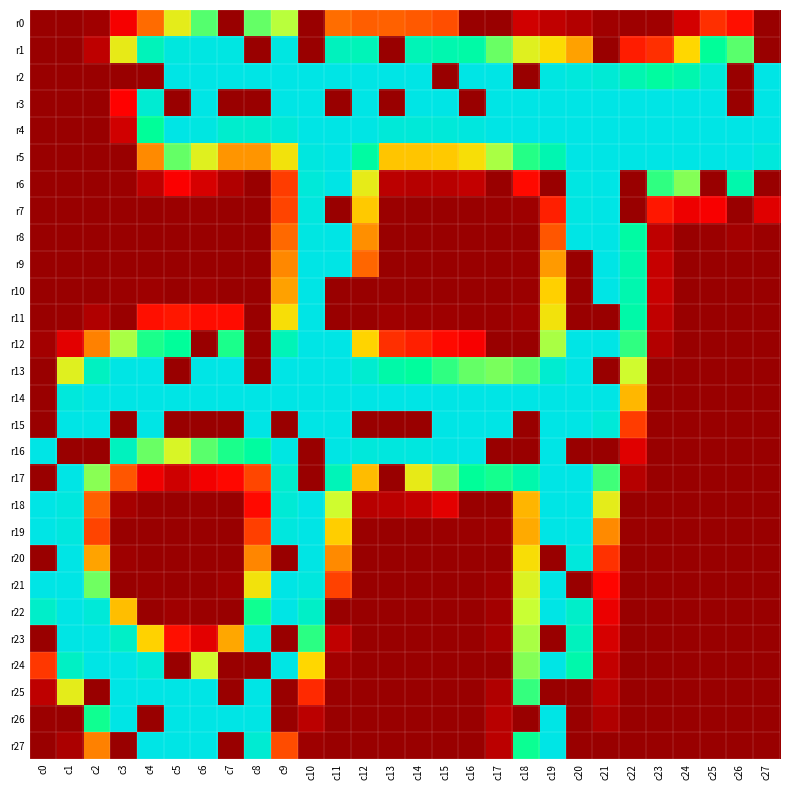

Reading right to left, extract all data points from this chart.

r0: c27=0	c26=44	c25=56	c24=22	c23=3	c22=2	c21=3	c20=10	c19=15	c18=21	c17=0	c16=0	c15=68	c14=72	c13=75	c12=74	c11=80	c10=0	c9=169	c8=185	c7=0	c6=188	c5=147	c4=79	c3=35	c2=3	c1=0	c0=0
r1: c27=0	c26=187	c25=204	c24=127	c23=56	c22=49	c21=0	c20=103	c19=130	c18=151	c17=184	c16=213	c15=219	c14=224	c13=0	c12=225	c11=228	c10=0	c9=252	c8=0	c7=253	c6=253	c5=250	c4=226	c3=145	c2=14	c1=0	c0=0
r2: c27=255	c26=0	c25=247	c24=218	c23=209	c22=220	c21=244	c20=249	c19=252	c18=0	c17=255	c16=255	c15=0	c14=255	c13=255	c12=255	c11=255	c10=255	c9=255	c8=255	c7=255	c6=255	c5=255	c4=0	c3=0	c2=0	c1=0	c0=0
r3: c27=255	c26=0	c25=255	c24=255	c23=255	c22=255	c21=255	c20=255	c19=255	c18=255	c17=255	c16=0	c15=255	c14=255	c13=0	c12=255	c11=0	c10=255	c9=255	c8=0	c7=0	c6=255	c5=0	c4=242	c3=39	c2=0	c1=0	c0=0
r4: c27=255	c26=255	c25=255	c24=255	c23=255	c22=255	c21=255	c20=255	c19=255	c18=255	c17=255	c16=250	c15=247	c14=246	c13=246	c12=254	c11=255	c10=255	c9=246	c8=239	c7=239	c6=252	c5=255	c4=204	c3=21	c2=0	c1=0	c0=0
r5: c27=249	c26=255	c25=255	c24=255	c23=255	c22=255	c21=255	c20=255	c19=220	c18=197	c17=172	c16=133	c15=121	c14=119	c13=119	c12=210	c11=255	c10=251	c9=137	c8=98	c7=98	c6=151	c5=185	c4=93	c3=0	c2=0	c1=0	c0=0
r6: c27=0	c26=217	c25=0	c24=179	c23=195	c22=0	c21=255	c20=253	c19=0	c18=42	c17=0	c16=16	c15=12	c14=11	c13=13	c12=146	c11=255	c10=247	c9=61	c8=0	c7=9	c6=23	c5=37	c4=14	c3=1	c2=0	c1=0	c0=0
r7: c27=27	c26=0	c25=36	c24=32	c23=47	c22=0	c21=255	c20=253	c19=50	c18=2	c17=1	c16=0	c15=0	c14=0	c13=1	c12=121	c11=0	c10=250	c9=64	c8=0	c7=0	c6=1	c5=1	c4=0	c3=0	c2=0	c1=0	c0=0
r8: c27=1	c26=4	c25=1	c24=0	c23=14	c22=211	c21=255	c20=255	c19=71	c18=0	c17=0	c16=0	c15=0	c14=0	c13=0	c12=95	c11=255	c10=253	c9=78	c8=0	c7=0	c6=0	c5=0	c4=0	c3=0	c2=0	c1=0	c0=0
r9: c27=0	c26=0	c25=0	c24=0	c23=17	c22=217	c21=255	c20=0	c19=100	c18=1	c17=0	c16=0	c15=0	c14=0	c13=0	c12=77	c11=255	c10=255	c9=92	c8=0	c7=0	c6=0	c5=0	c4=0	c3=0	c2=0	c1=0	c0=0
r10: c27=0	c26=0	c25=0	c24=0	c23=18	c22=219	c21=255	c20=0	c19=124	c18=1	c17=0	c16=0	c15=0	c14=0	c13=0	c12=0	c11=0	c10=255	c9=103	c8=0	c7=0	c6=2	c5=0	c4=2	c3=1	c2=0	c1=0	c0=0
r11: c27=0	c26=0	c25=0	c24=0	c23=15	c22=214	c21=0	c20=0	c19=137	c18=3	c17=1	c16=1	c15=2	c14=2	c13=3	c12=0	c11=0	c10=255	c9=133	c8=0	c7=43	c6=43	c5=47	c4=44	c3=0	c2=9	c1=1	c0=0
r12: c27=0	c26=0	c25=0	c24=0	c23=10	c22=195	c21=255	c20=255	c19=172	c18=0	c17=0	c16=36	c15=42	c14=50	c13=56	c12=126	c11=255	c10=255	c9=224	c8=0	c7=199	c6=0	c5=205	c4=199	c3=172	c2=89	c1=28	c0=4
r13: c27=0	c26=0	c25=0	c24=0	c23=0	c22=162	c21=0	c20=255	c19=241	c18=187	c17=181	c16=185	c15=195	c14=207	c13=214	c12=241	c11=255	c10=255	c9=255	c8=0	c7=255	c6=255	c5=0	c4=255	c3=254	c2=231	c1=151	c0=0
r14: c27=0	c26=0	c25=0	c24=0	c23=0	c22=113	c21=255	c20=255	c19=255	c18=255	c17=255	c16=255	c15=255	c14=255	c13=255	c12=255	c11=255	c10=255	c9=255	c8=255	c7=255	c6=255	c5=255	c4=255	c3=255	c2=255	c1=249	c0=0
r15: c27=0	c26=0	c25=0	c24=0	c23=0	c22=61	c21=246	c20=255	c19=255	c18=0	c17=255	c16=255	c15=255	c14=0	c13=0	c12=0	c11=255	c10=255	c9=0	c8=255	c7=0	c6=0	c5=0	c4=255	c3=0	c2=255	c1=255	c0=0
r16: c27=0	c26=0	c25=0	c24=0	c23=0	c22=27	c21=0	c20=0	c19=255	c18=0	c17=0	c16=255	c15=254	c14=251	c13=250	c12=248	c11=254	c10=0	c9=253	c8=209	c7=199	c6=187	c5=156	c4=184	c3=229	c2=0	c1=0	c0=255
r17: c27=0	c26=0	c25=0	c24=0	c23=0	c22=11	c21=192	c20=255	c19=255	c18=217	c17=200	c16=204	c15=181	c14=145	c13=0	c12=115	c11=225	c10=0	c9=238	c8=65	c7=41	c6=34	c5=20	c4=33	c3=71	c2=178	c1=255	c0=0
r18: c27=0	c26=0	c25=0	c24=0	c23=0	c22=0	c21=147	c20=255	c19=255	c18=112	c17=0	c16=0	c15=28	c14=16	c13=13	c12=12	c11=163	c10=255	c9=244	c8=42	c7=0	c6=1	c5=0	c4=1	c3=5	c2=75	c1=250	c0=255
r19: c27=0	c26=0	c25=0	c24=0	c23=0	c22=1	c21=93	c20=255	c19=255	c18=107	c17=2	c16=1	c15=1	c14=0	c13=0	c12=1	c11=123	c10=255	c9=250	c8=62	c7=0	c6=0	c5=0	c4=0	c3=0	c2=64	c1=250	c0=255
r20: c27=0	c26=0	c25=0	c24=0	c23=0	c22=0	c21=57	c20=249	c19=0	c18=132	c17=0	c16=0	c15=0	c14=0	c13=0	c12=0	c11=93	c10=254	c9=0	c8=91	c7=0	c6=0	c5=0	c4=0	c3=2	c2=104	c1=255	c0=0
r21: c27=0	c26=0	c25=0	c24=0	c23=0	c22=0	c21=40	c20=0	c19=255	c18=153	c17=3	c16=0	c15=0	c14=0	c13=0	c12=0	c11=63	c10=250	c9=255	c8=137	c7=3	c6=0	c5=0	c4=1	c3=0	c2=183	c1=255	c0=255
r22: c27=0	c26=0	c25=0	c24=0	c23=0	c22=0	c21=31	c20=236	c19=255	c18=166	c17=4	c16=0	c15=0	c14=0	c13=0	c12=0	c11=0	c10=235	c9=255	c8=201	c7=0	c6=1	c5=3	c4=0	c3=116	c2=246	c1=255	c0=236
r23: c27=0	c26=0	c25=0	c24=0	c23=0	c22=0	c21=23	c20=228	c19=0	c18=172	c17=5	c16=0	c15=0	c14=0	c13=0	c12=0	c11=15	c10=196	c9=0	c8=250	c7=106	c6=28	c5=44	c4=125	c3=235	c2=255	c1=254	c0=0
r24: c27=0	c26=0	c25=0	c24=0	c23=0	c22=0	c21=16	c20=216	c19=255	c18=179	c17=0	c16=0	c15=0	c14=0	c13=0	c12=0	c11=4	c10=127	c9=254	c8=0	c7=0	c6=161	c5=0	c4=245	c3=255	c2=255	c1=233	c0=59
r25: c27=0	c26=0	c25=0	c24=0	c23=0	c22=0	c21=13	c20=0	c19=0	c18=194	c17=9	c16=0	c15=0	c14=0	c13=0	c12=0	c11=1	c10=54	c9=0	c8=255	c7=0	c6=255	c5=255	c4=255	c3=255	c2=0	c1=147	c0=14
r26: c27=0	c26=0	c25=0	c24=0	c23=0	c22=0	c21=9	c20=0	c19=255	c18=0	c17=12	c16=0	c15=0	c14=0	c13=0	c12=0	c11=0	c10=13	c9=0	c8=254	c7=255	c6=255	c5=255	c4=0	c3=255	c2=201	c1=0	c0=1
r27: c27=0	c26=0	c25=0	c24=0	c23=0	c22=0	c21=0	c20=0	c19=255	c18=202	c17=13	c16=0	c15=0	c14=0	c13=0	c12=0	c11=0	c10=2	c9=67	c8=242	c7=0	c6=255	c5=255	c4=255	c3=0	c2=89	c1=7	c0=0